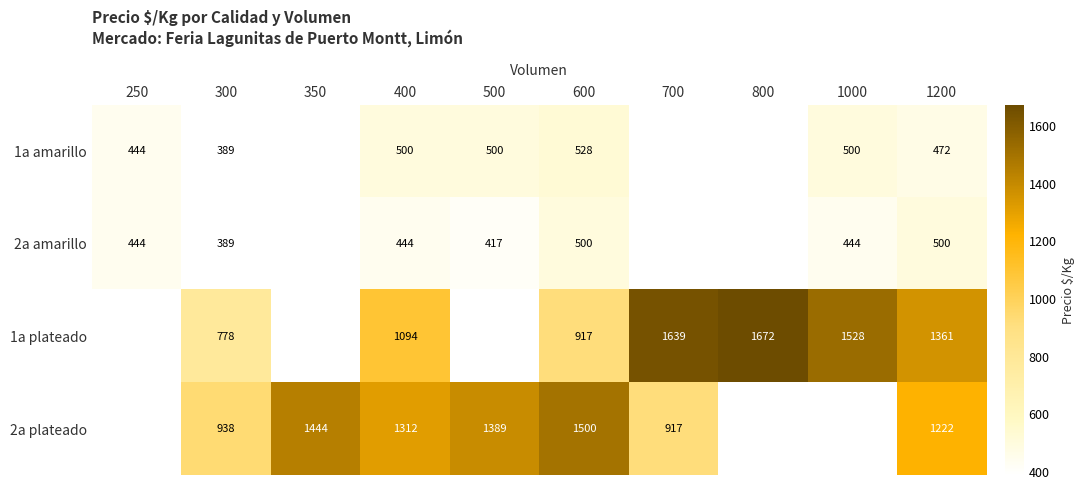

At which category is the sum across all series the highest?

1200